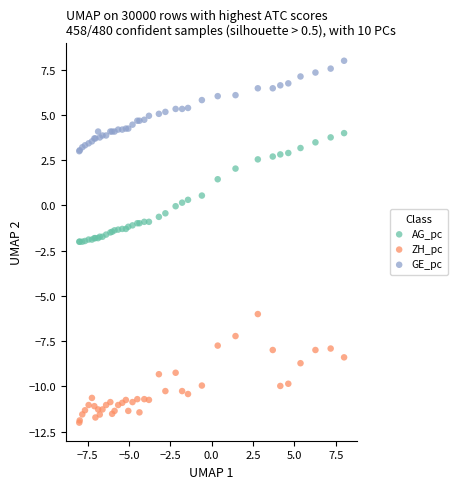

What is the X range (max minus min) for the scatter plot?

16.0